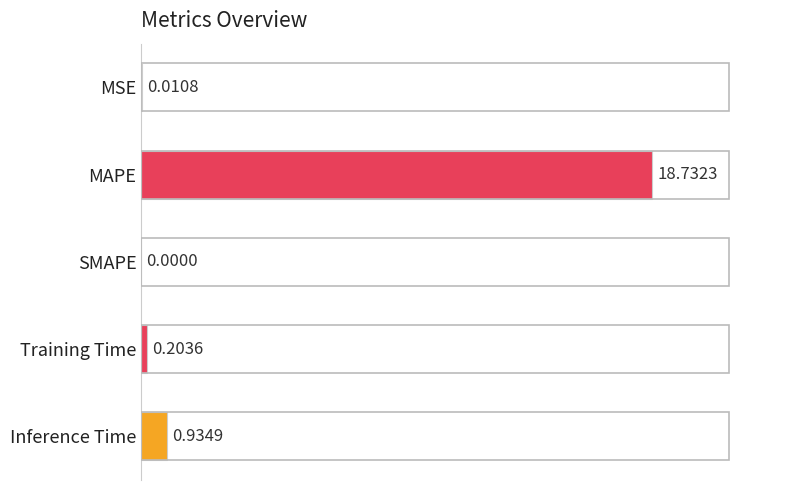

At which label is the value closest to 9?

Inference Time